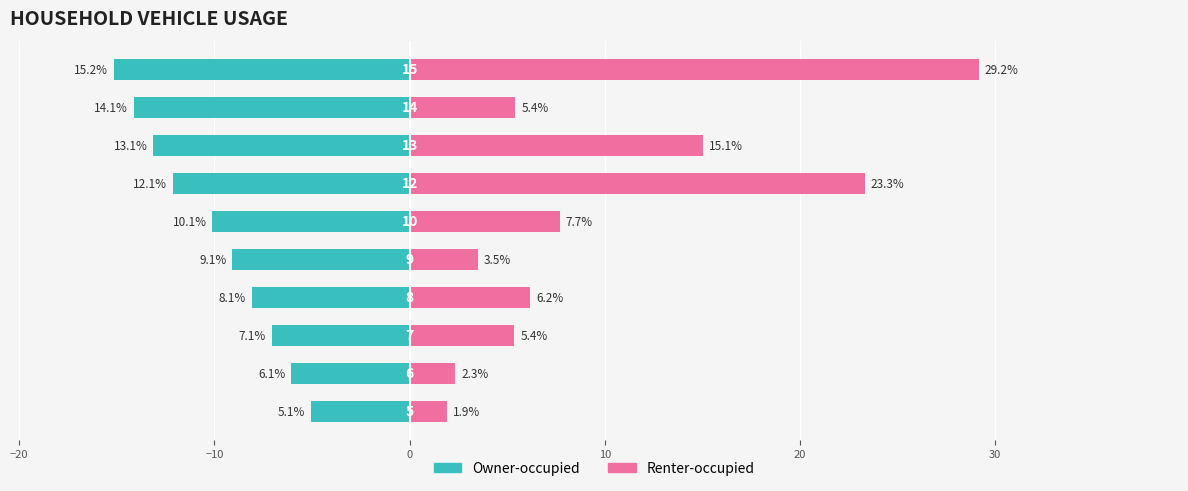

Are the bars horizontal?

Yes